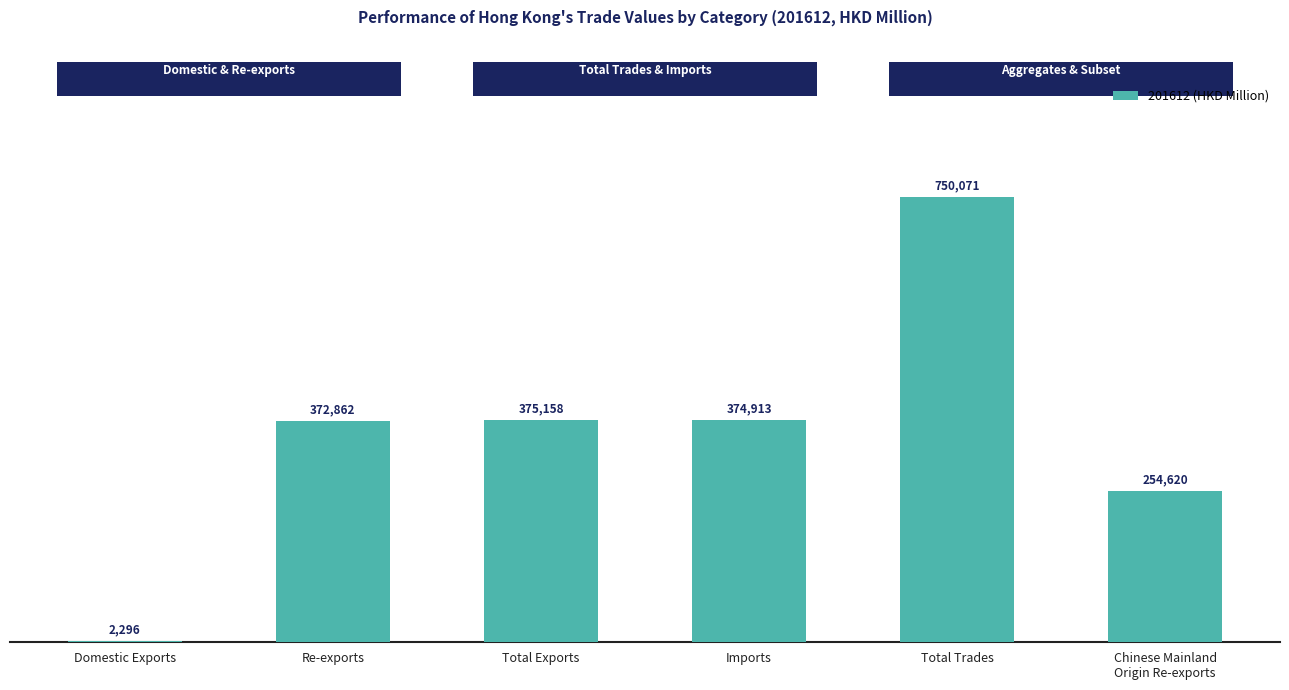

True or false: the data shows 531703.4 at Imports.

False